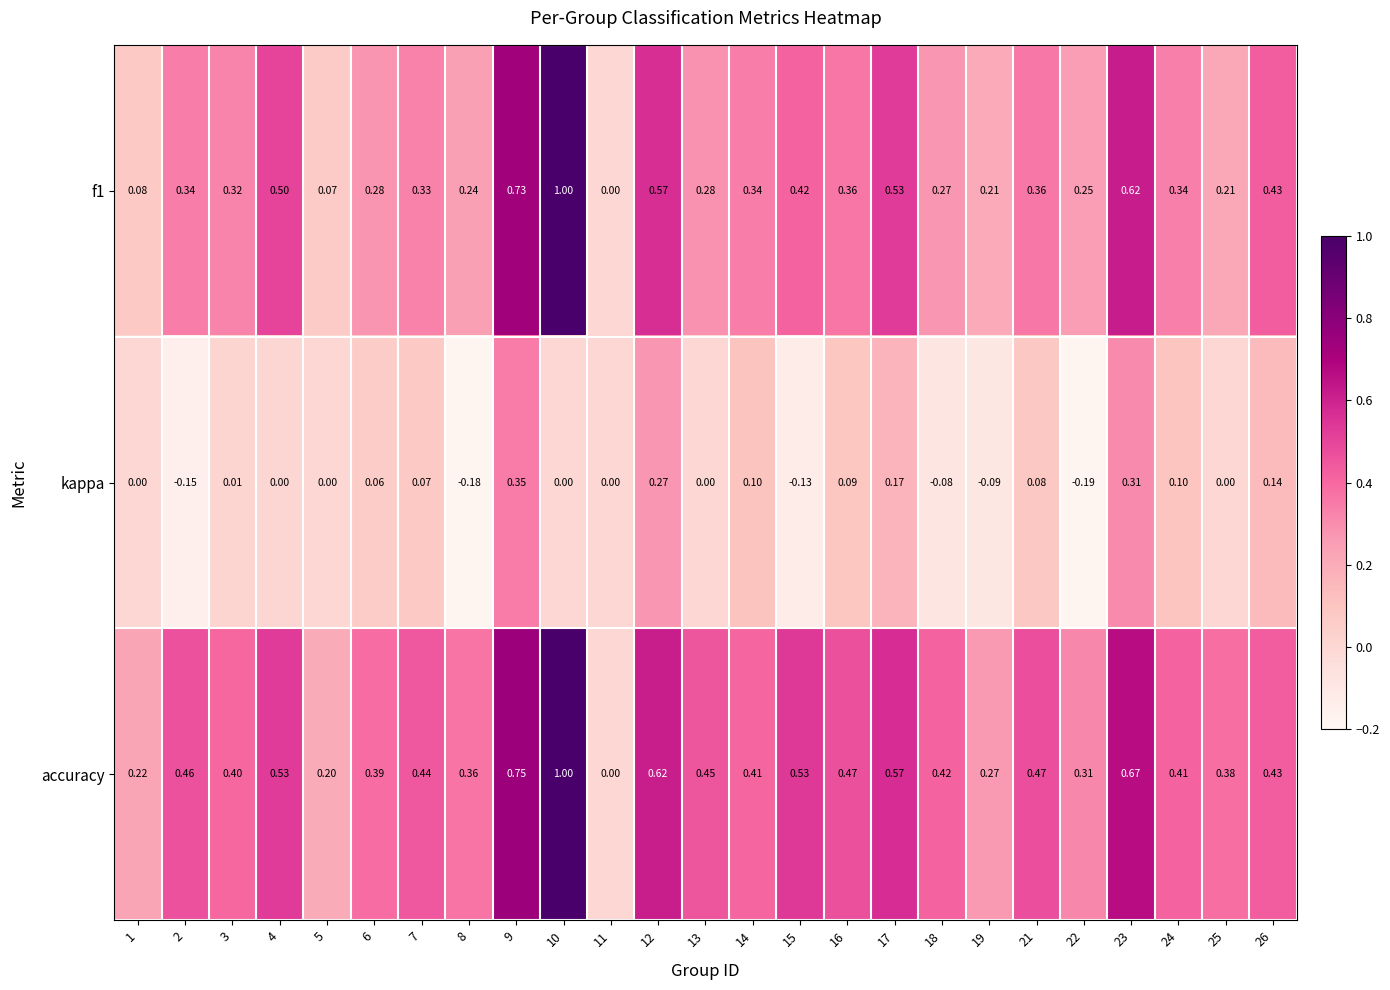

Is the value of kappa at 12 greater than the value of f1 at 17?

No